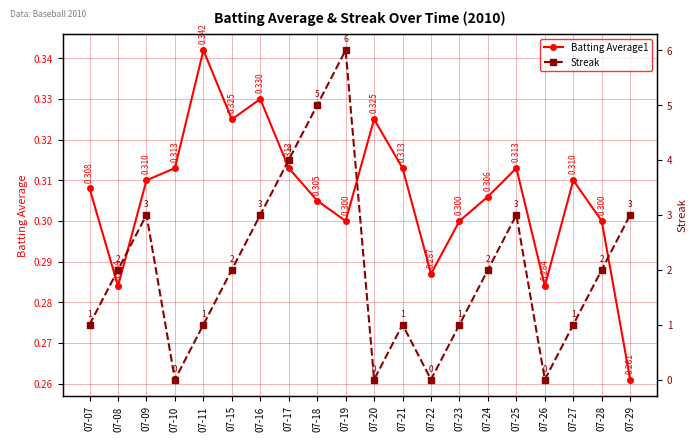

At which category is the sum across all series the highest?

07-19